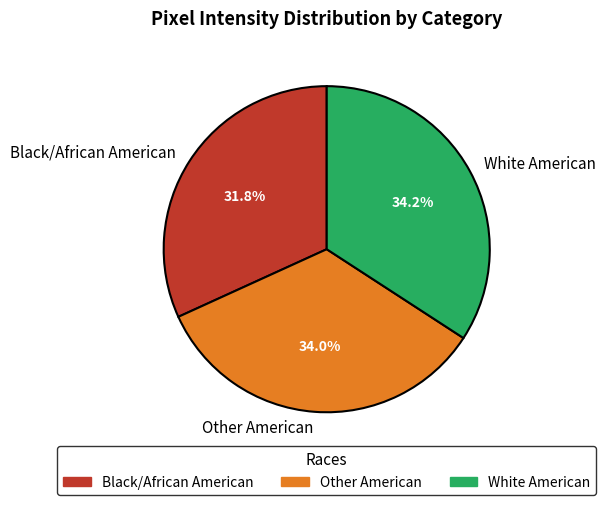

Which slice is the smallest?

Black/African American